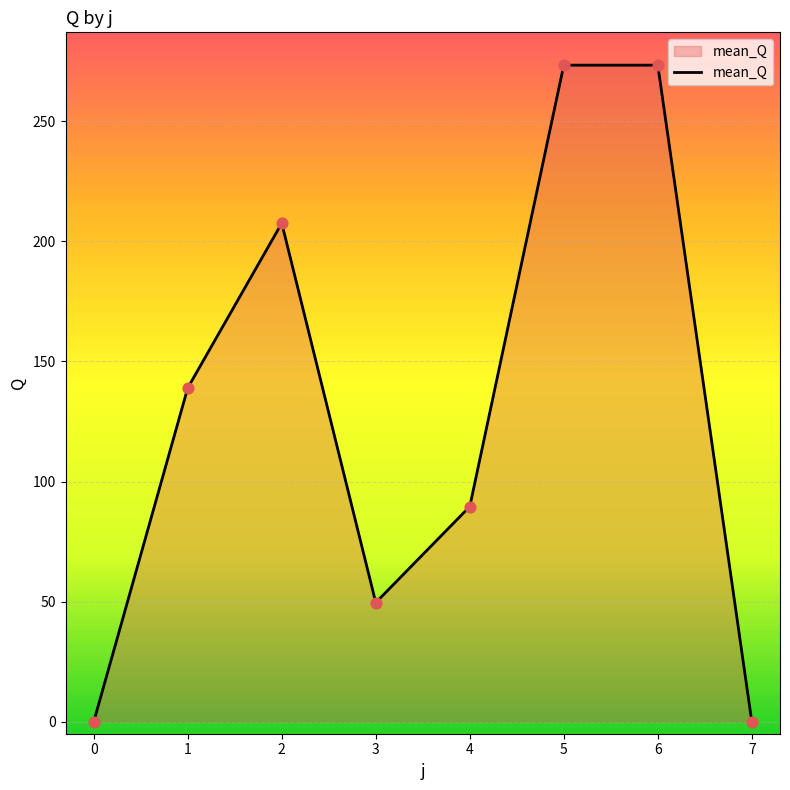

What is the change in value from 2 to 6?

+65.8